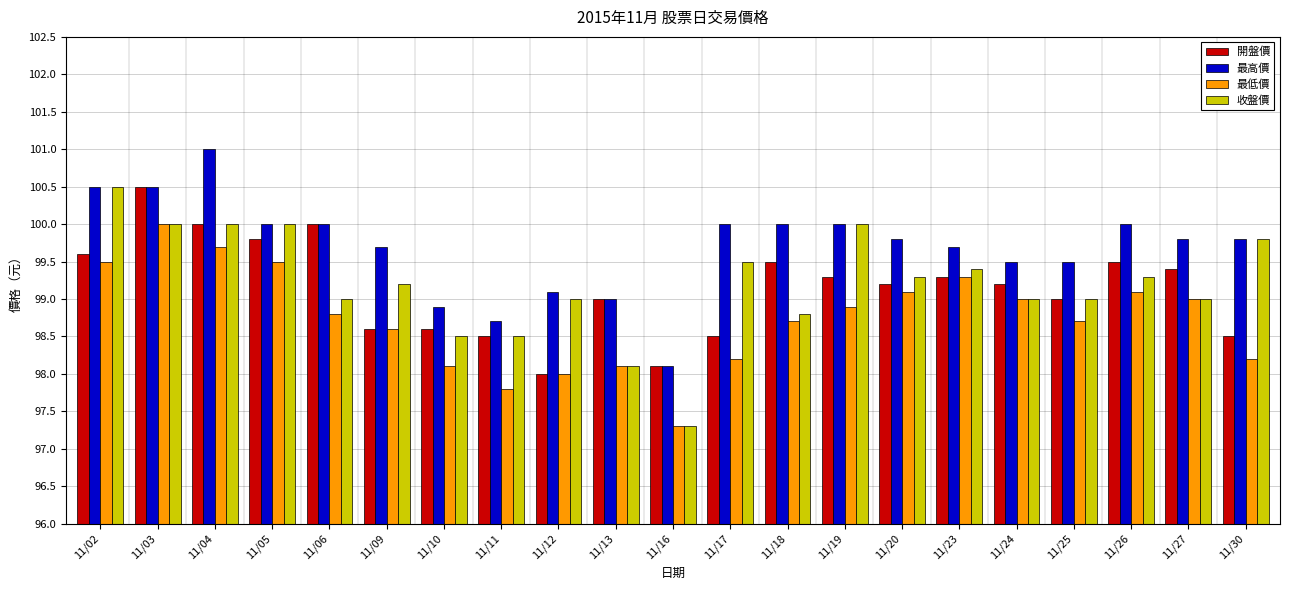

Which series has the largest range (max minus min)?

收盤價